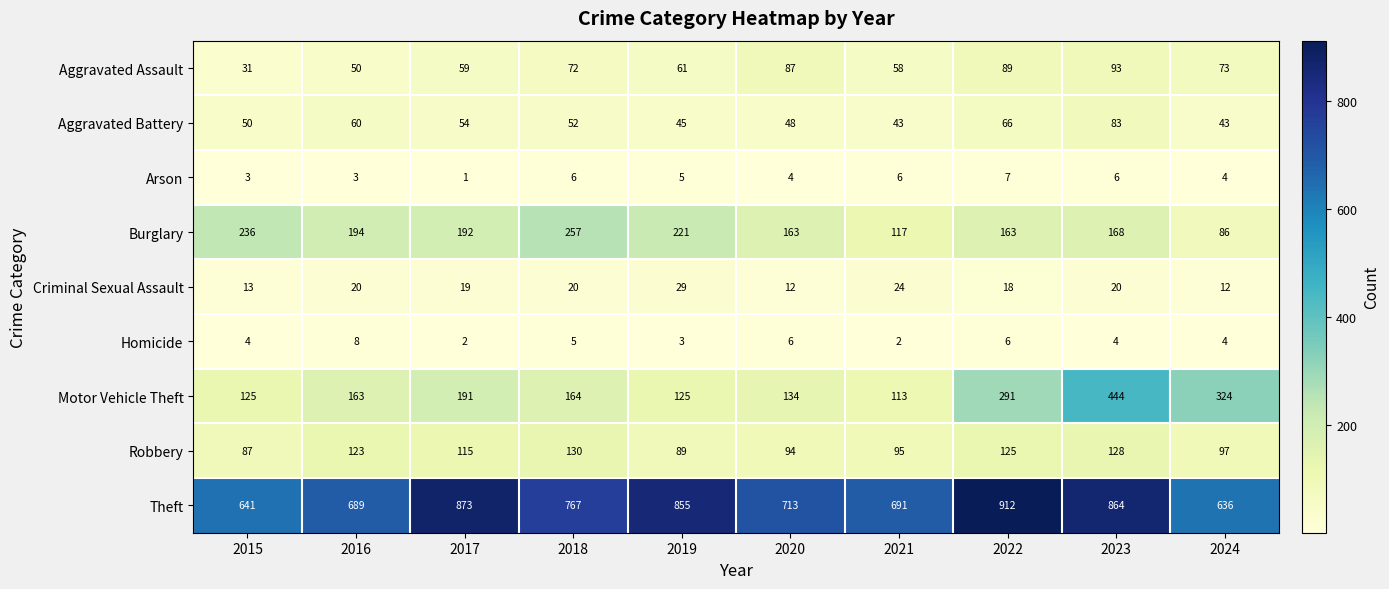

Rank the series at 2015 from lowest to highest value.

Arson, Homicide, Criminal Sexual Assault, Aggravated Assault, Aggravated Battery, Robbery, Motor Vehicle Theft, Burglary, Theft